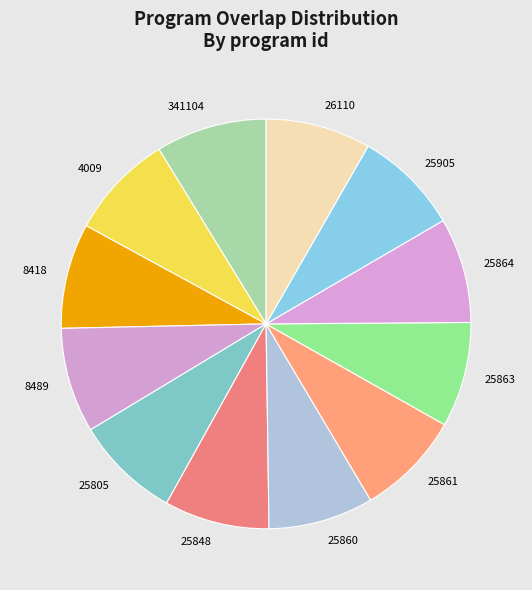

What is the ratio of the value at 8489 to the value at 25905?

1.0